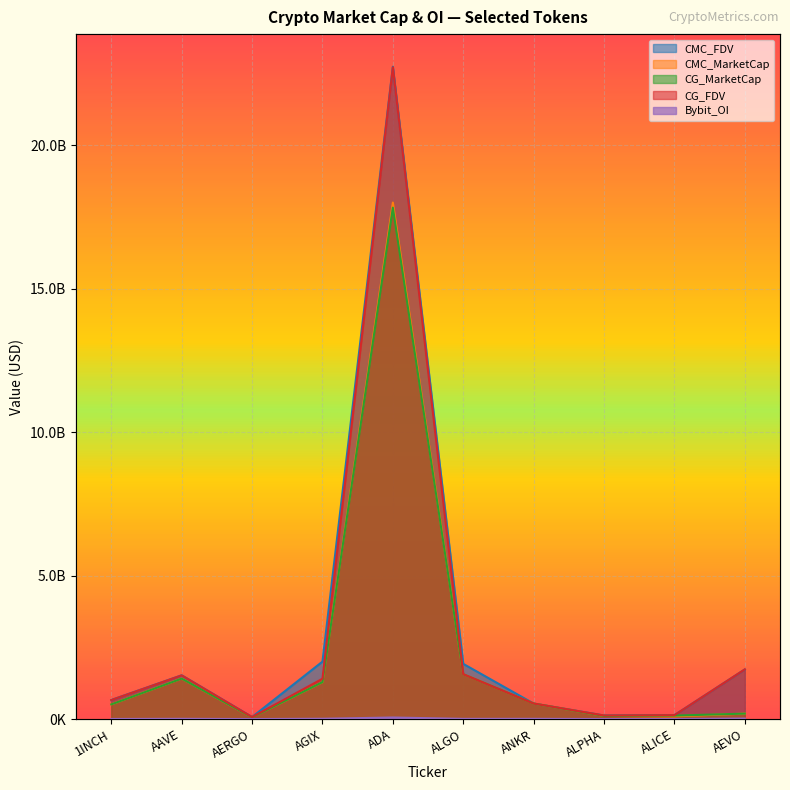

The value of CG_FDV at ALGO is 893992020.4. True or false?

False